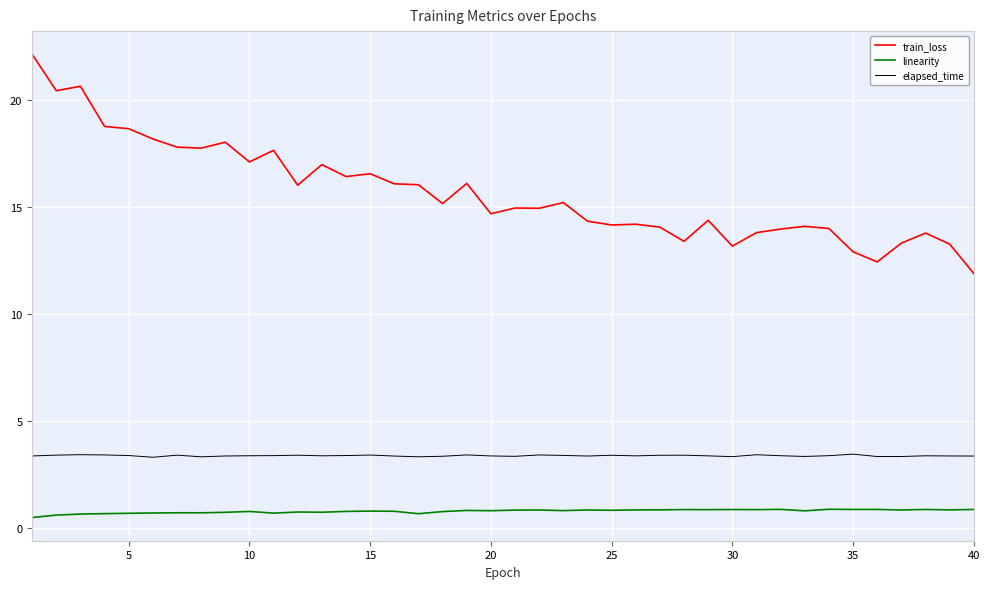

What is the lowest value of the train_loss series?

11.9